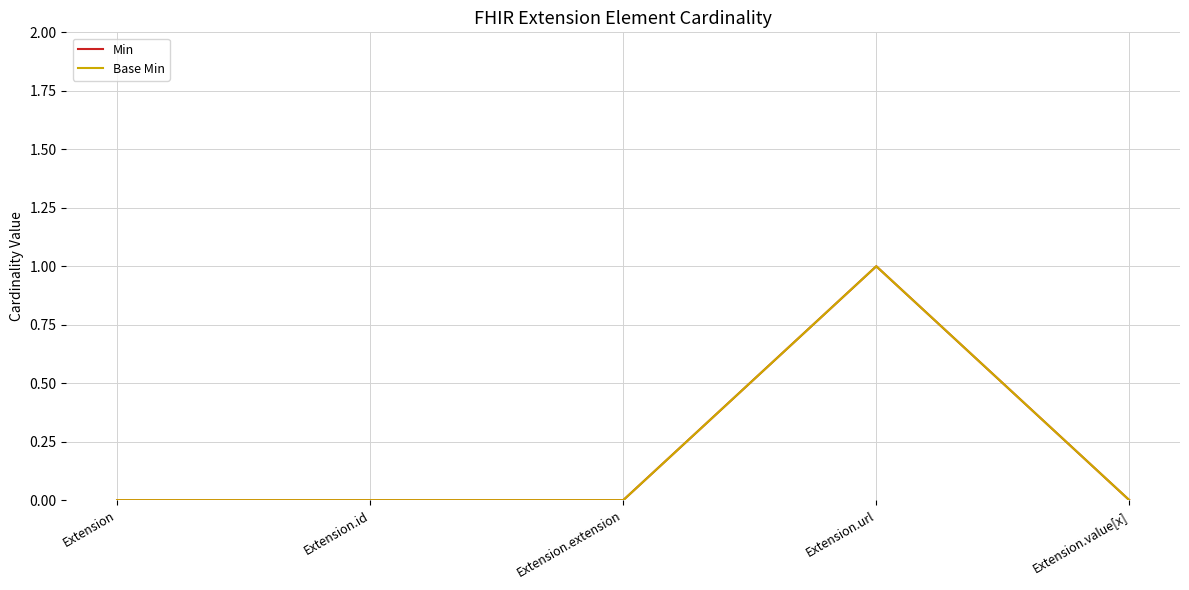

Reading left to right, list all the values displayed in this chart.

Min: Extension=0	Extension.id=0	Extension.extension=0	Extension.url=1	Extension.value[x]=0
Base Min: Extension=0	Extension.id=0	Extension.extension=0	Extension.url=1	Extension.value[x]=0